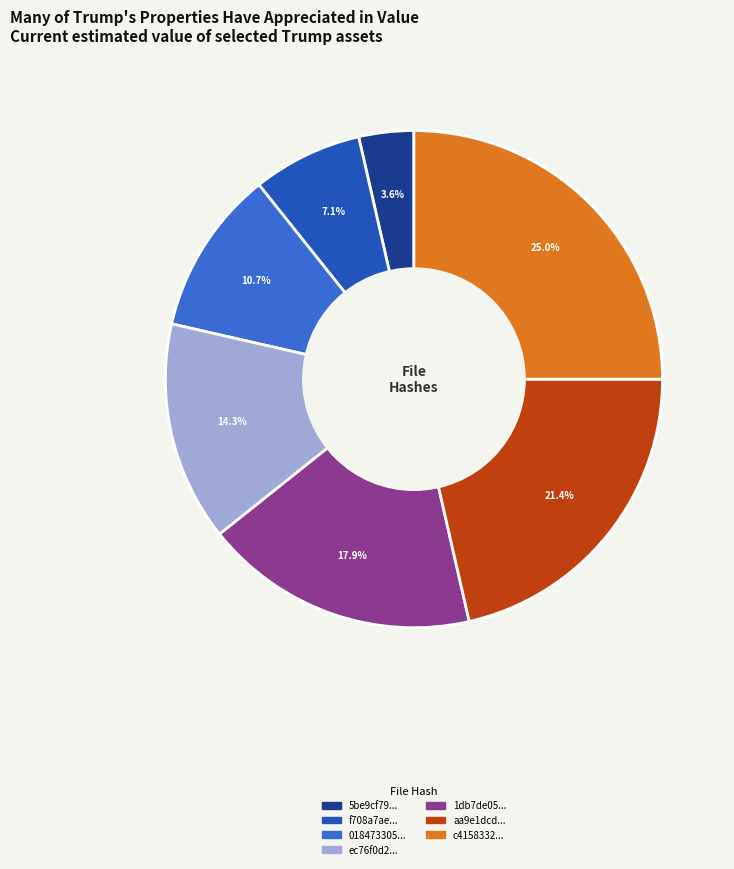

Do 1db7de05... and 018473305... together represent more than half of the pie?

No